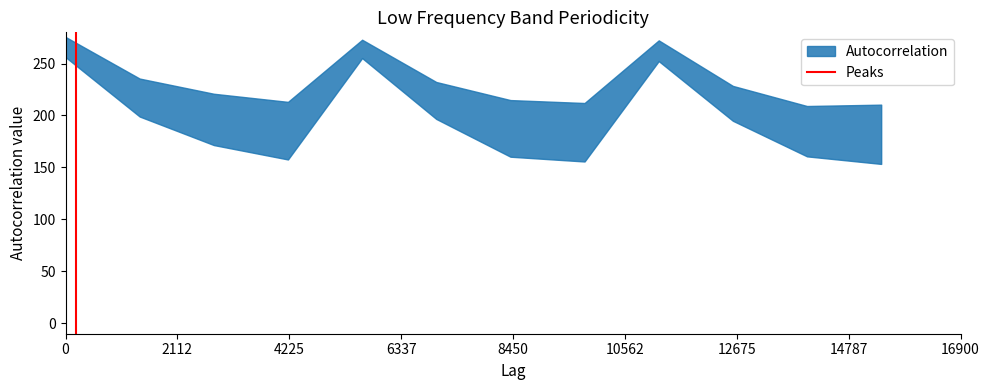

List the labels in order of value, largest first.

2112, 0